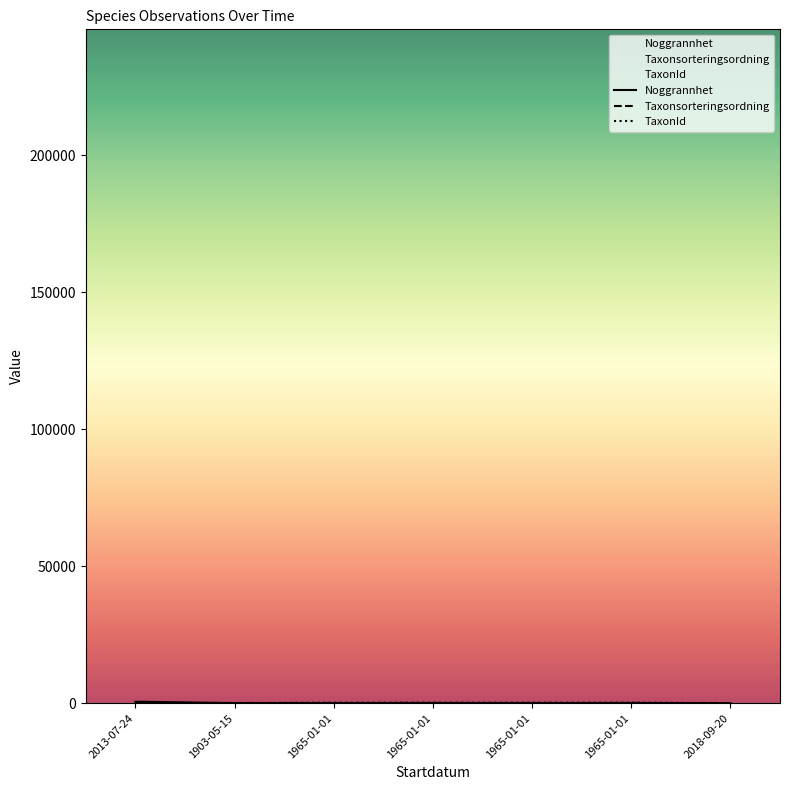

Reading left to right, what are all the values shown in this chart?

Noggrannhet: 570.0	50.0	50.0	100.0	50.0	100.0	10.0
Taxonsorteringsordning: 56.5	98.5	103.4	96.3	96.2	97.3	78.5
TaxonId: 103.0	1.9	221.4	222.5	223.6	222.5	6.5